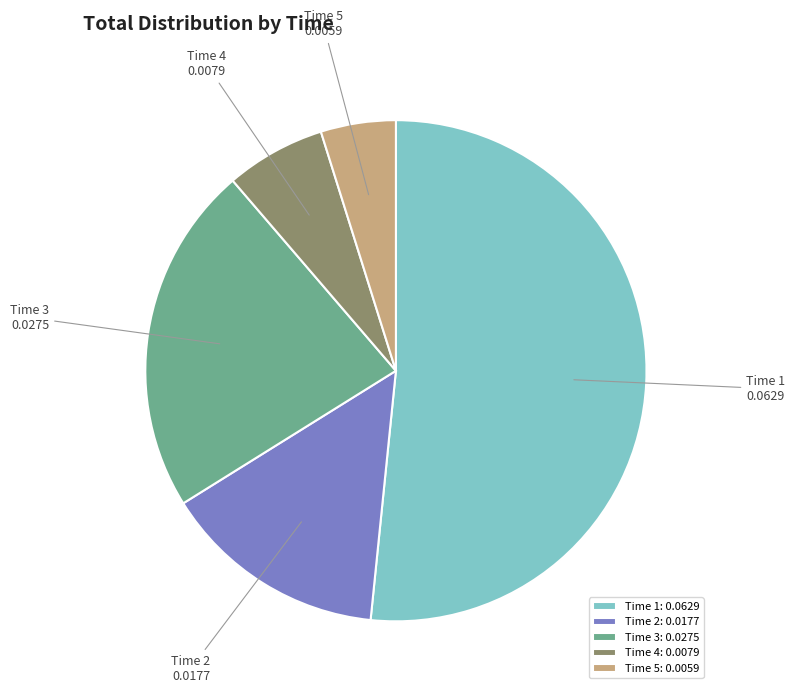

Do Time 1 and Time 2 together represent more than half of the pie?

Yes